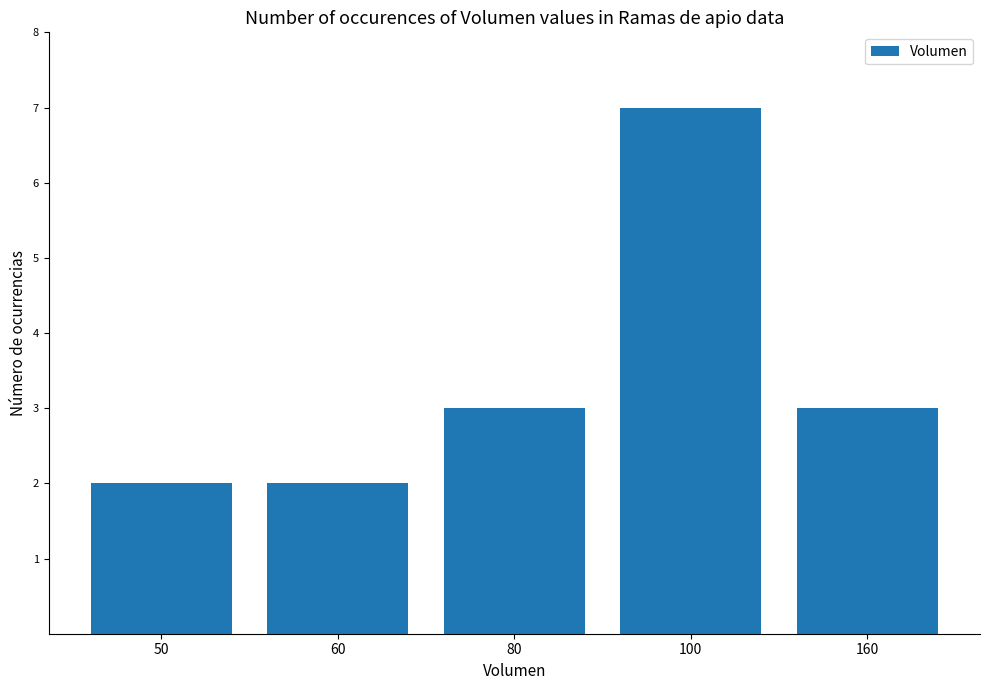

The chart shows a value of 3 at 100. True or false?

False